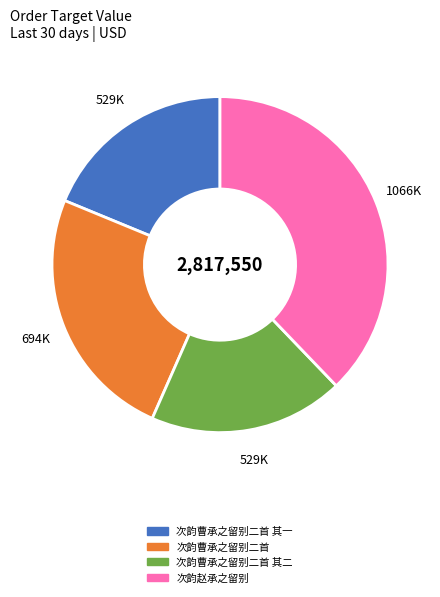

Does any single category account for the majority?

No